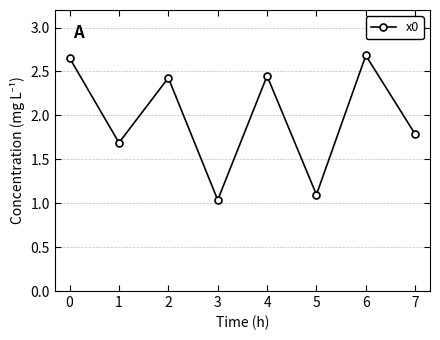

Between 5 and 4, which is larger?

4